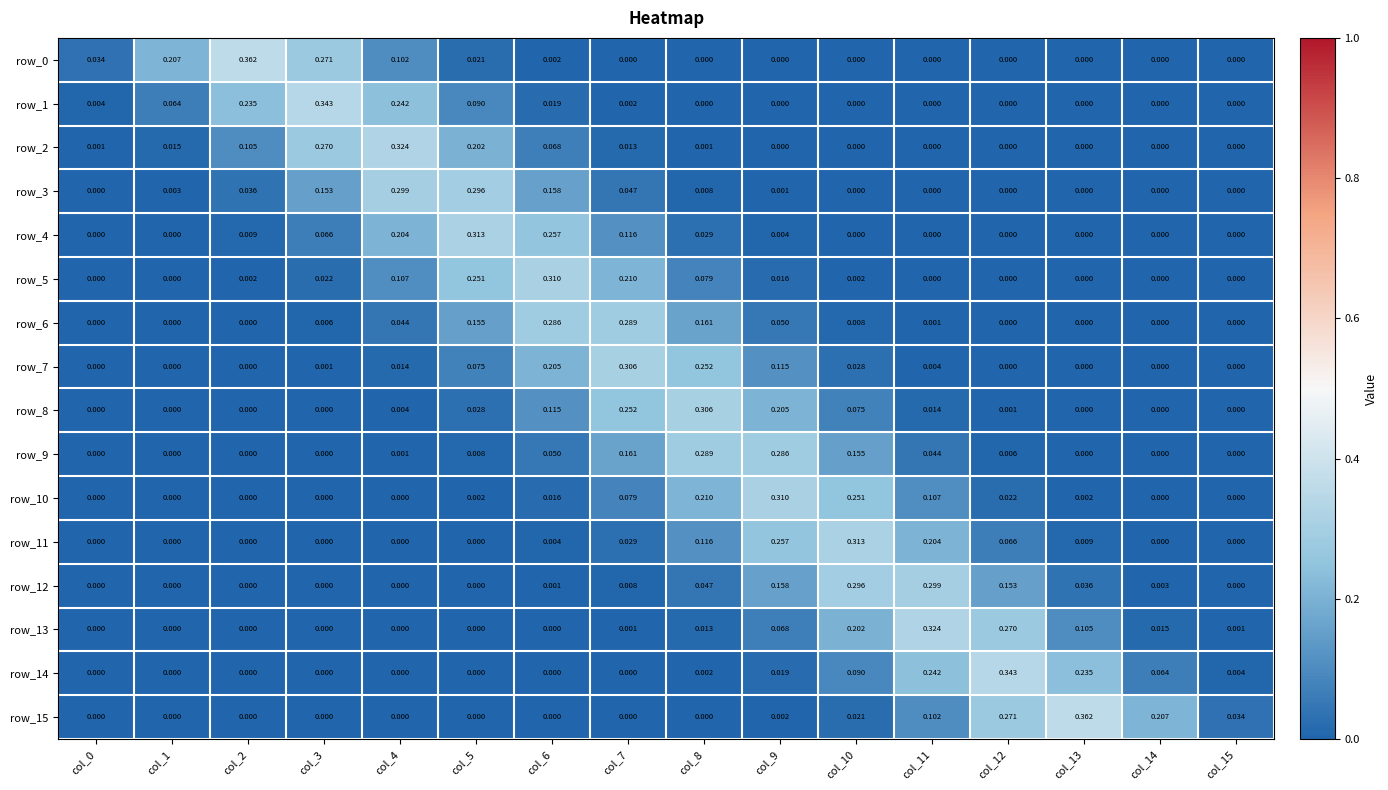

Is the value of row_5 at col_15 greater than the value of row_7 at col_4?

No